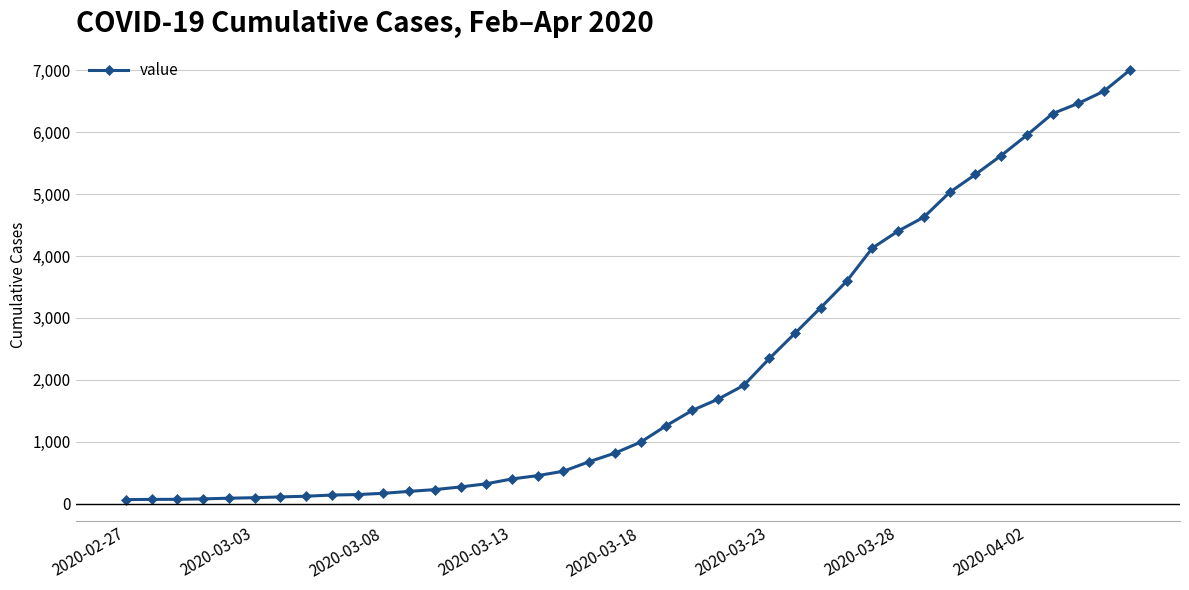

Is this an area chart (filled region under the line)?

No